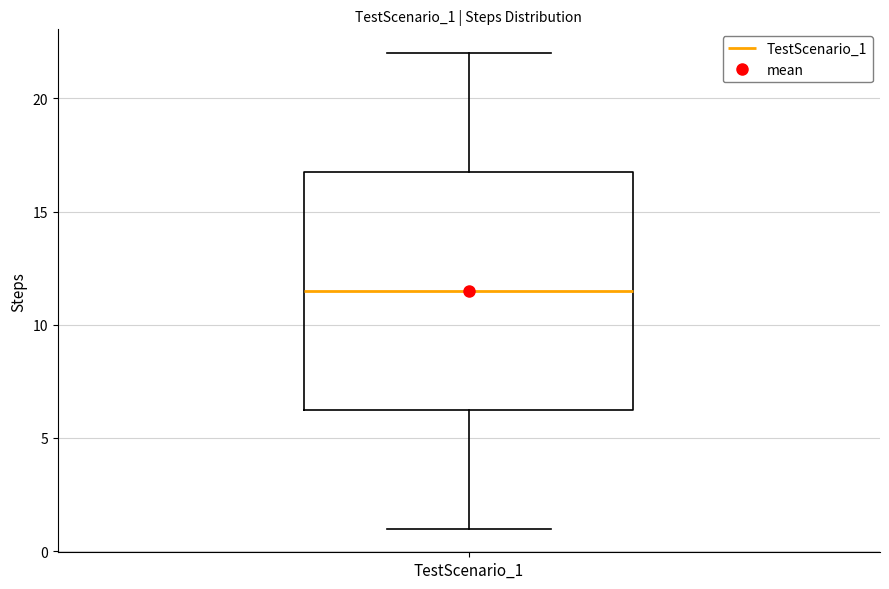

Transcribe this box plot: give where the median line is, the range the box spans, and where the two whiskers end, as read against the y-axis. The values are not printed on the chart, so give them approximately, as read against the axis.

median 11.5, box 6.5 to 17.0, whiskers 1.0 to 22.0